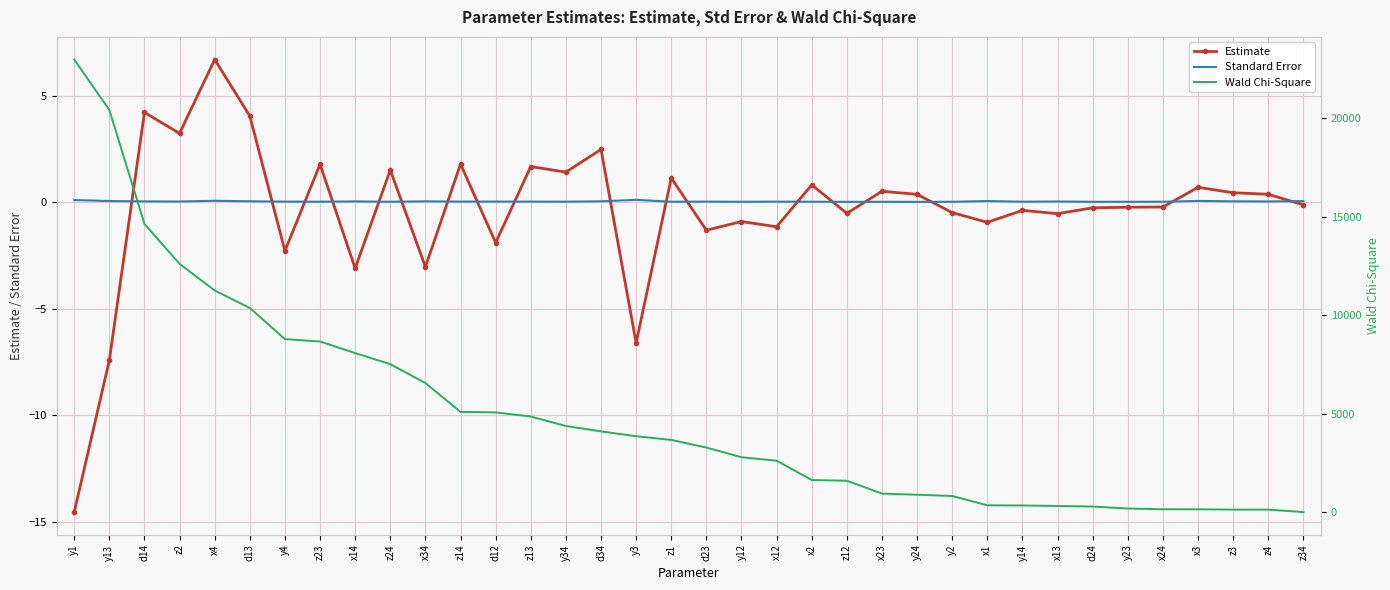

What is the difference between the Wald Chi-Square values at z34 and d24?

281.2